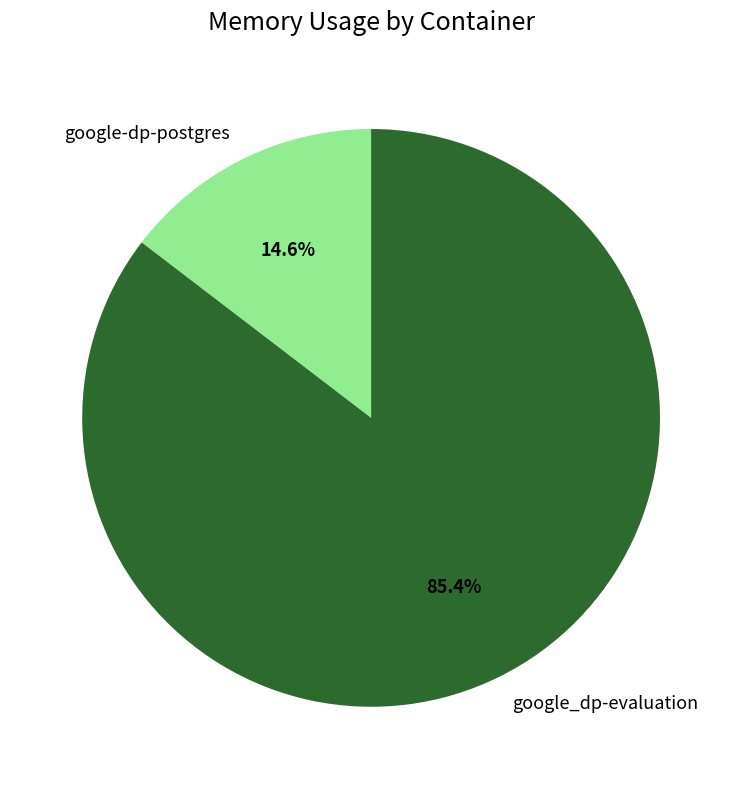

Is it true that google-dp-postgres is 15% of the pie?

True